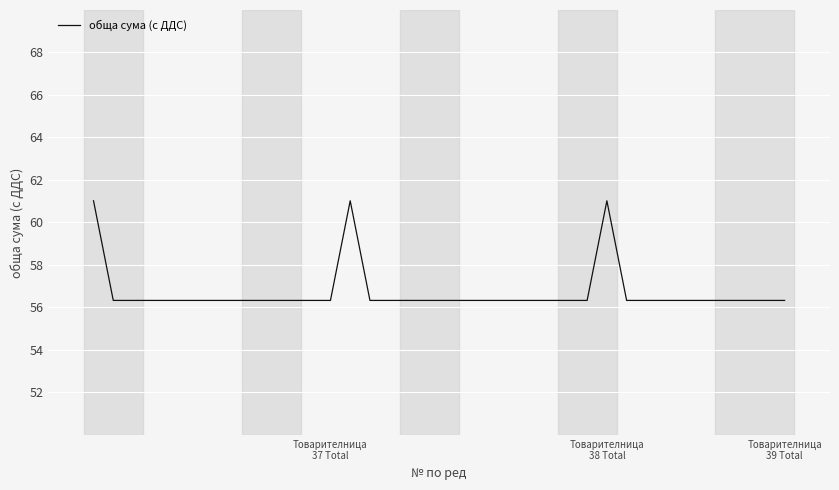

What is the smallest value displayed?

56.3